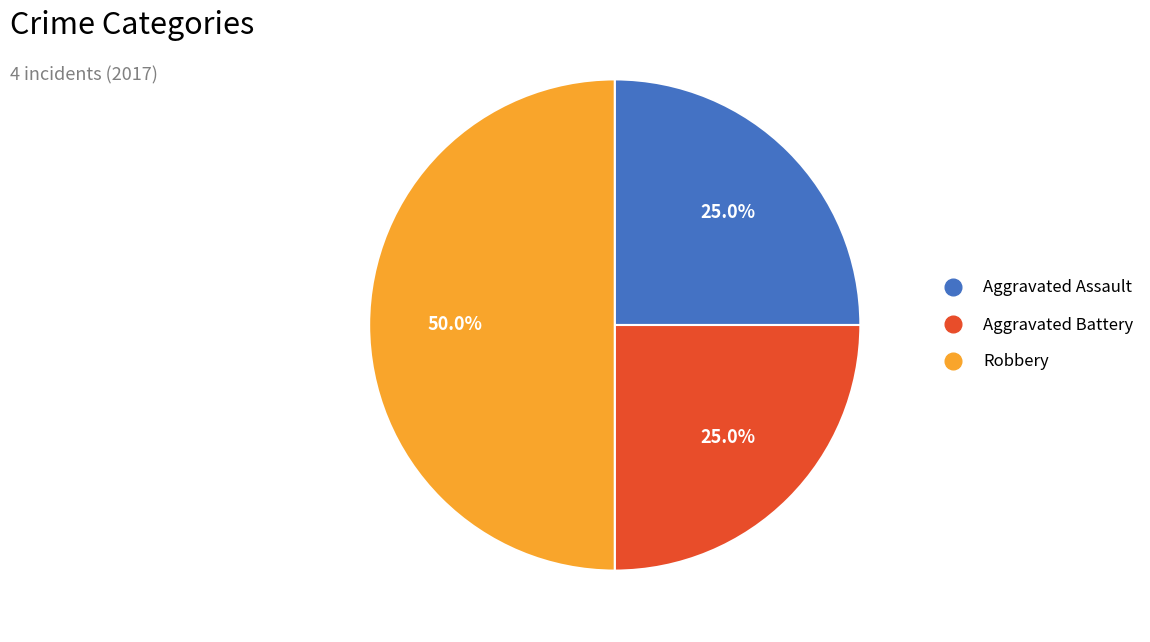

Does Aggravated Assault represent more than half of the total?

No